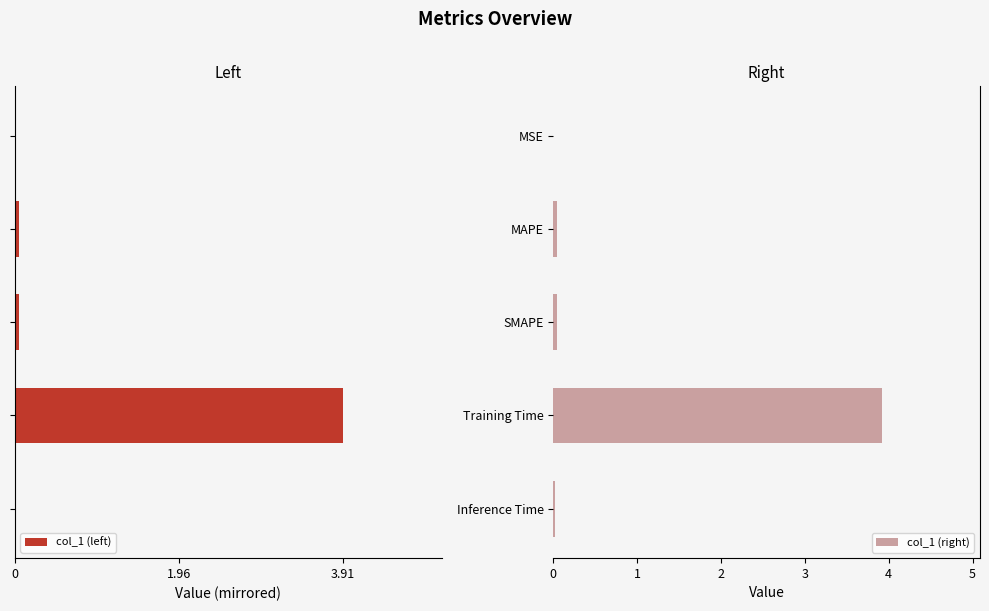

What is the maximum value for col_1 (right)?

3.9